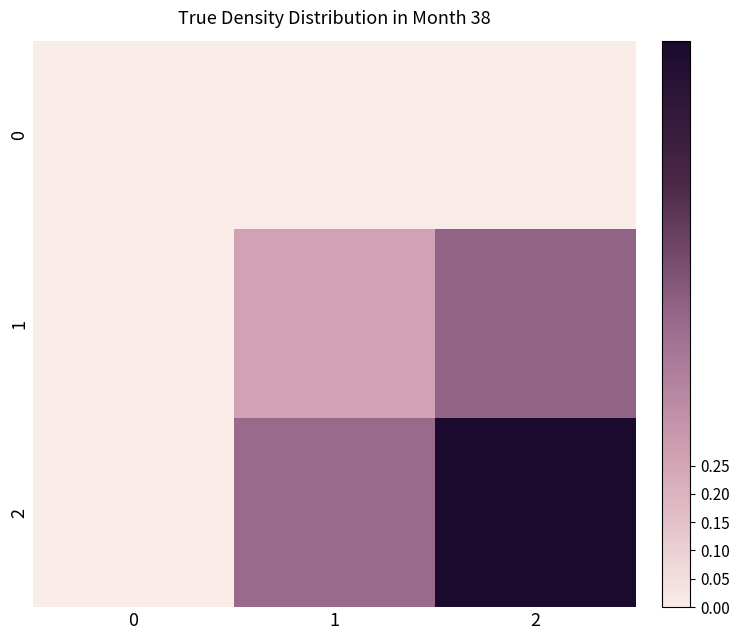

What is the difference between the highest and lowest values at 1?

0.5